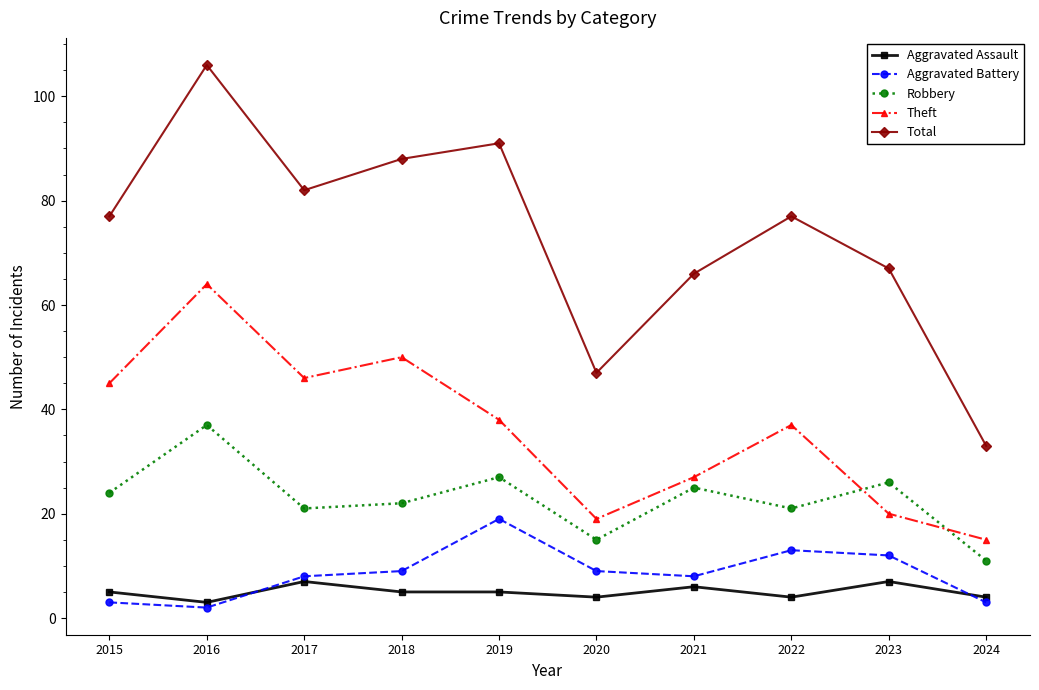

Which series has the largest range (max minus min)?

Total